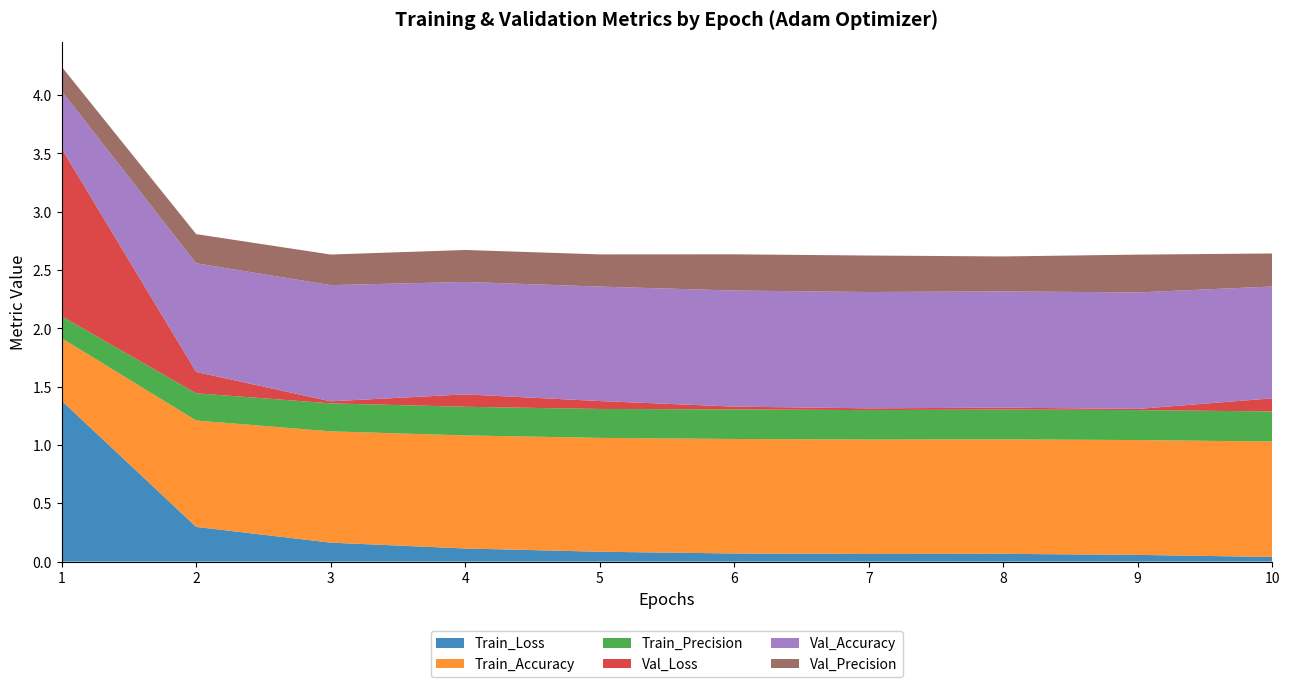

Reading right to left, extract all data points from this chart.

Train_Loss: 0.0	0.1	0.1	0.1	0.1	0.1	0.1	0.2	0.3	1.4
Train_Accuracy: 1.0	1.0	1.0	1.0	1.0	1.0	1.0	1.0	0.9	0.5
Train_Precision: 0.3	0.3	0.3	0.3	0.3	0.2	0.2	0.2	0.2	0.2
Val_Loss: 0.1	0.0	0.0	0.0	0.0	0.1	0.1	0.0	0.2	1.4
Val_Accuracy: 1.0	1.0	1.0	1.0	1.0	1.0	1.0	1.0	0.9	0.5
Val_Precision: 0.3	0.3	0.3	0.3	0.3	0.3	0.3	0.3	0.3	0.2